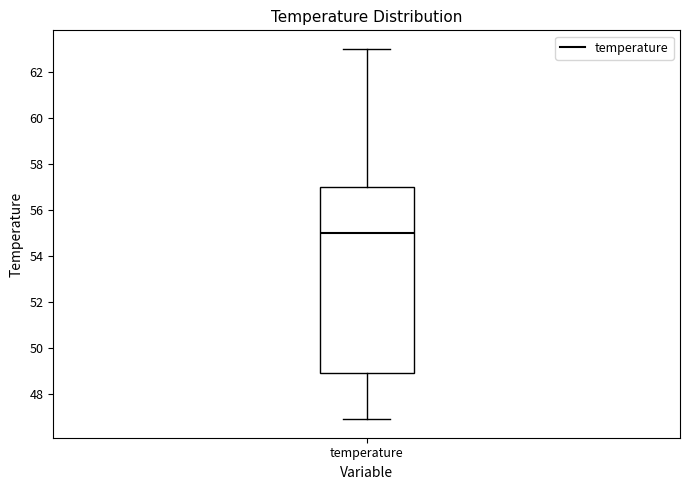

Transcribe this box plot: give where the median line is, the range the box spans, and where the two whiskers end, as read against the y-axis. The values are not printed on the chart, so give them approximately, as read against the axis.

median 55, box 49 to 57, whiskers 47 to 63